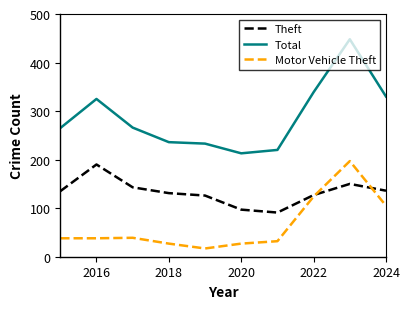

Does the chart have visible grid lines?

No